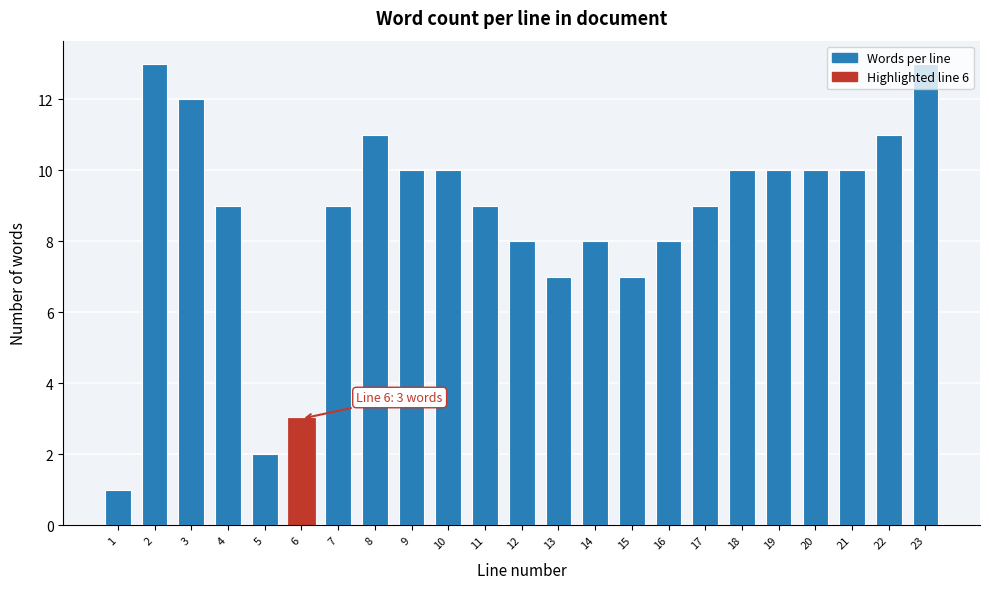

What is the change in value from 1 to 3?

+11